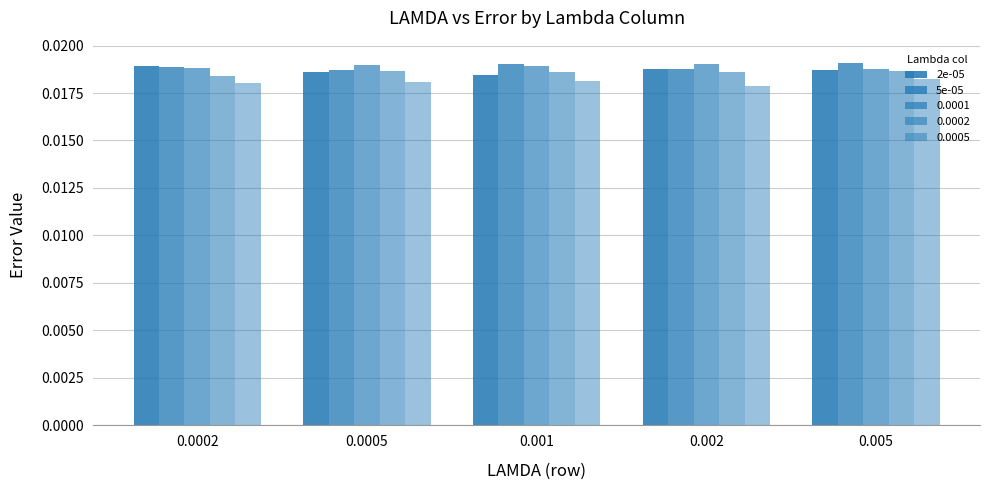

True or false: 5e-05 has a value of 0.0 at 0.001.

False